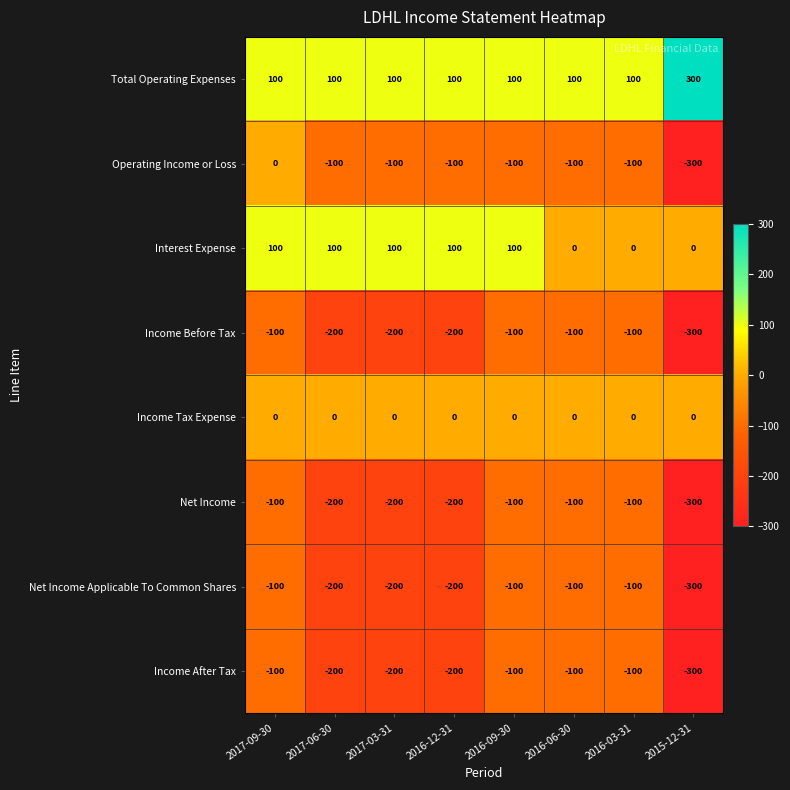

At which category is the sum across all series the highest?

2017-09-30